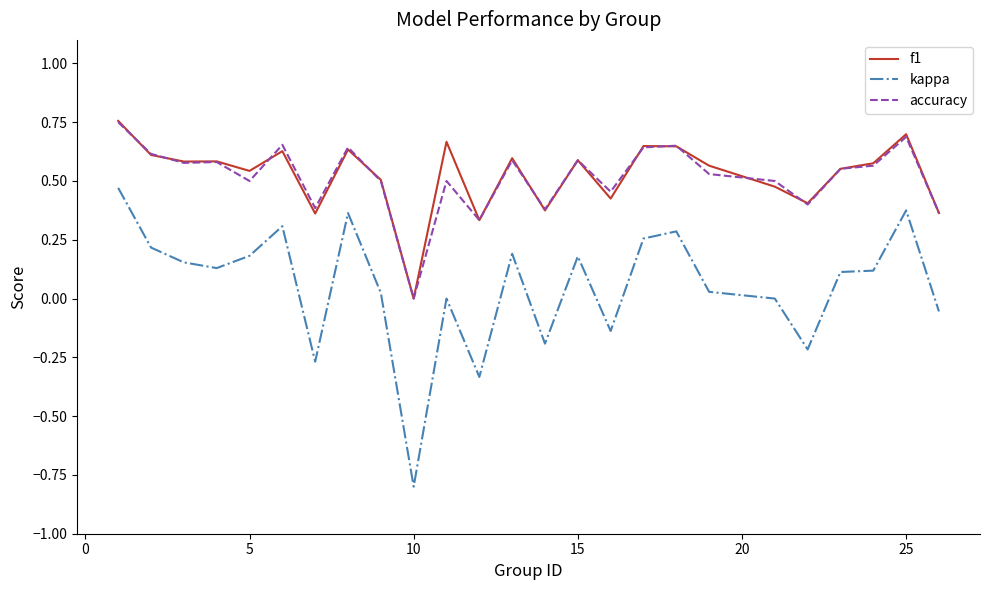

Which series has the widest spread of values?

kappa